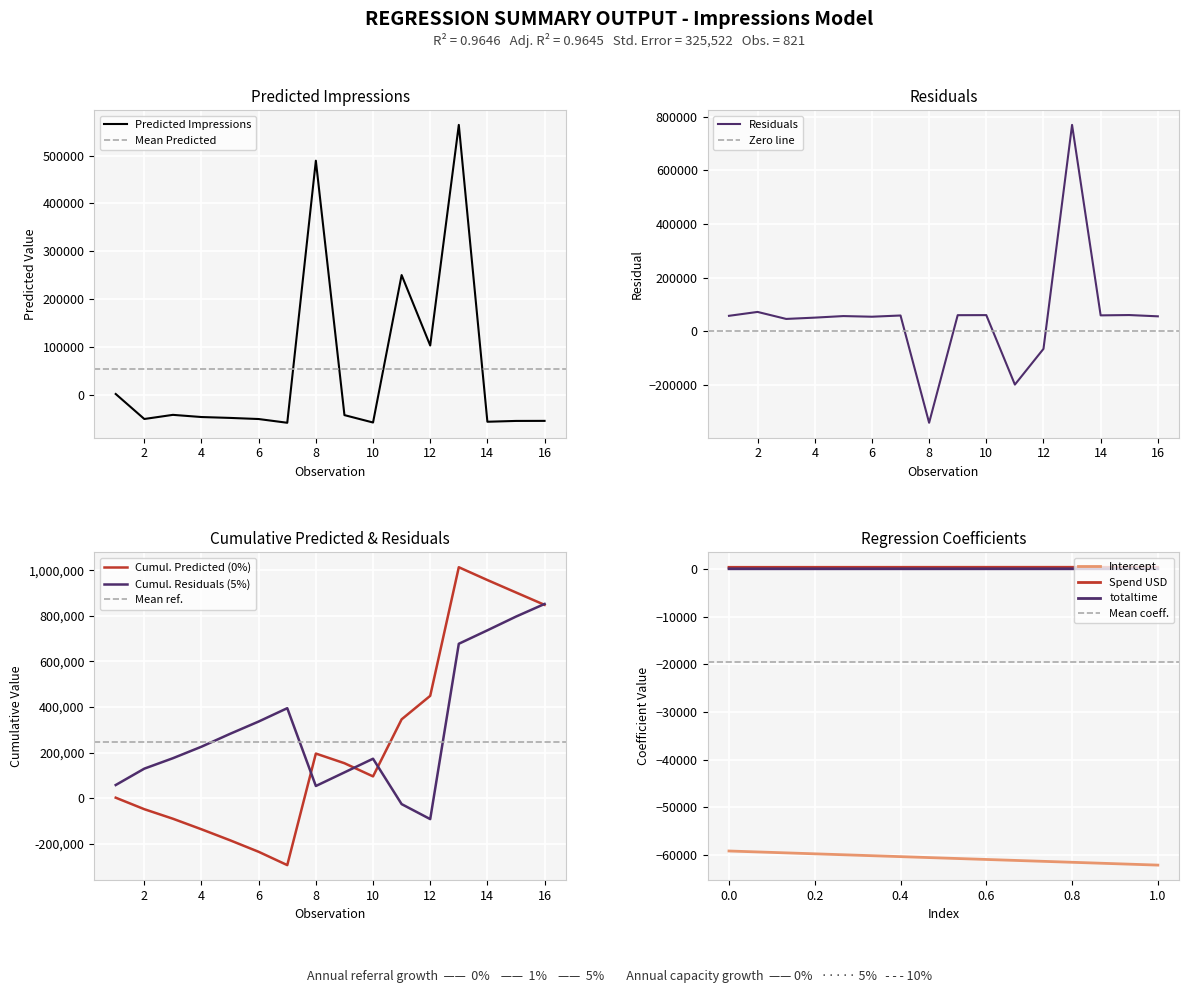

What is the maximum value shown in the chart?

769287.1